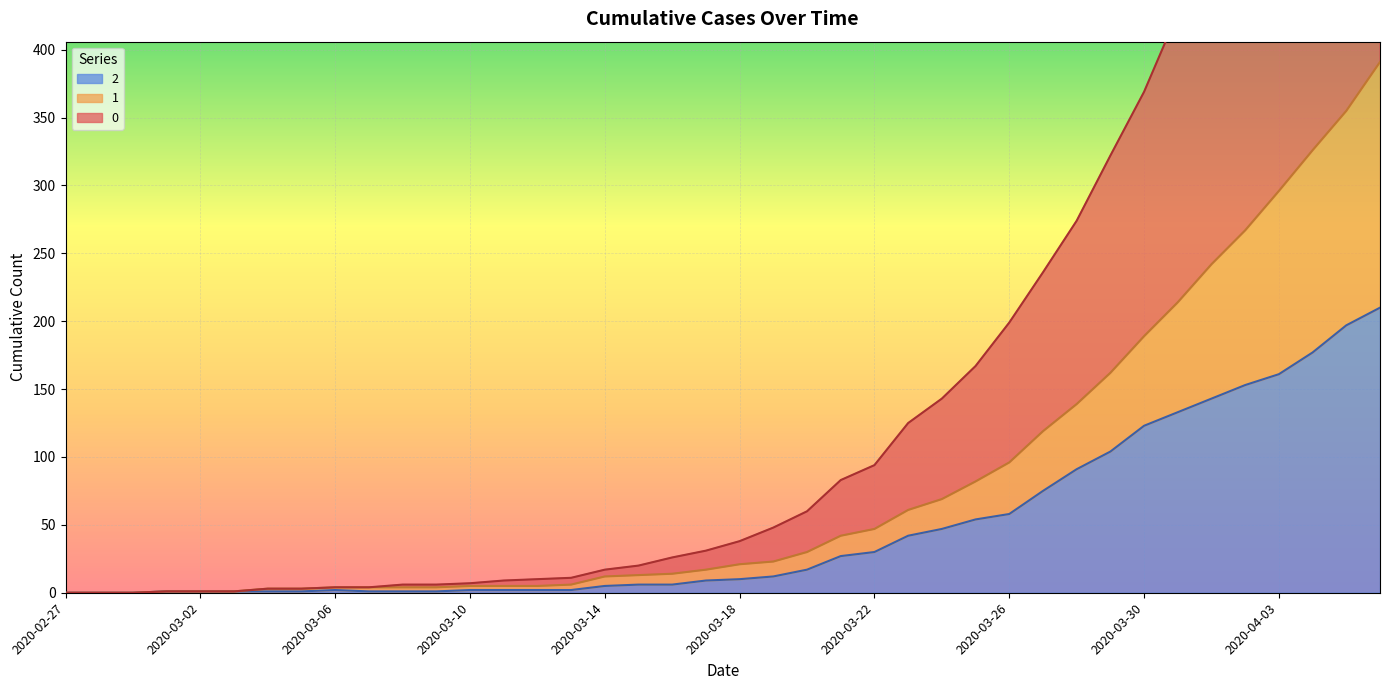

How many series are shown in this chart?

3